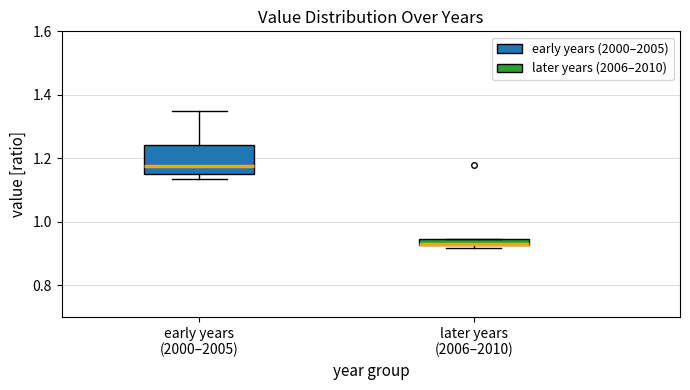

Where does the upper whisker of the box for early years (2000–2005) end on the y-axis? The values are not printed on the chart, so give them approximately, as read against the axis.

1.36